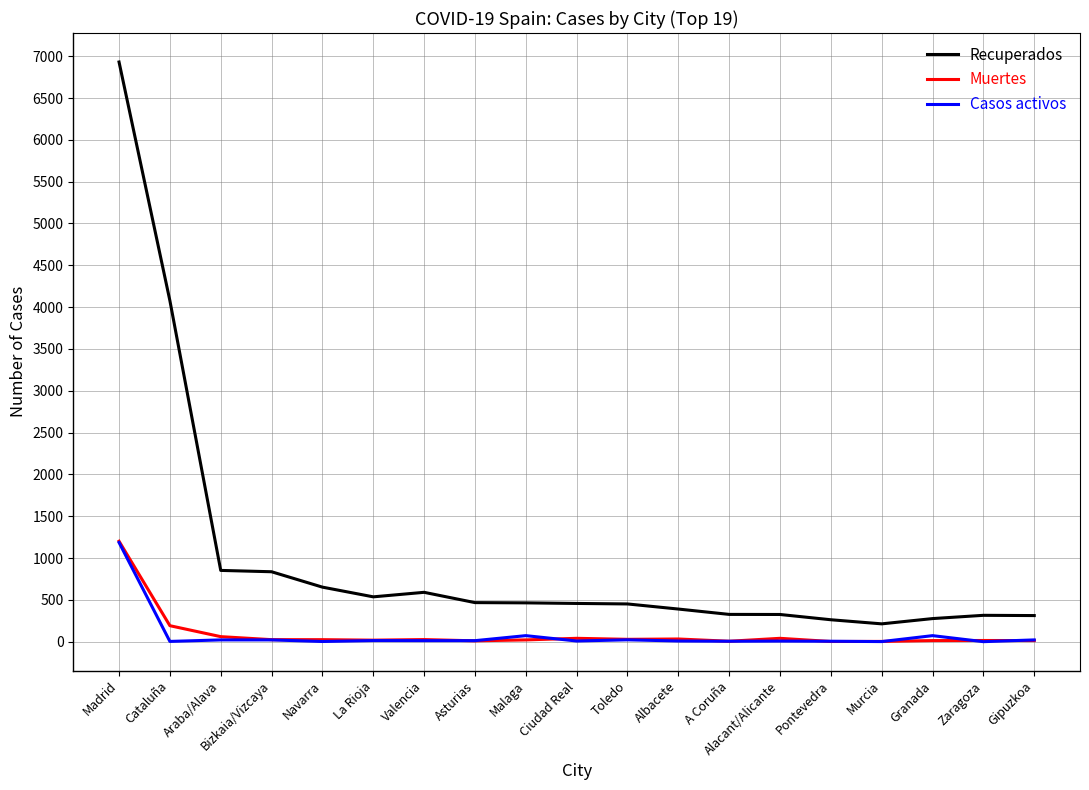

At which category is the sum across all series the highest?

Madrid